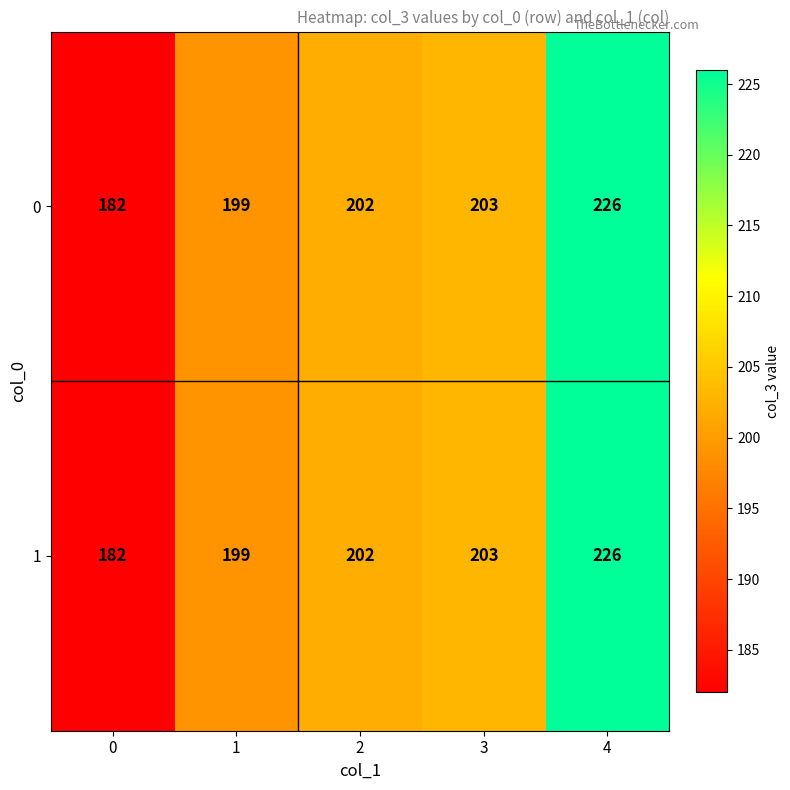

Count the number of categories in the chart.

5